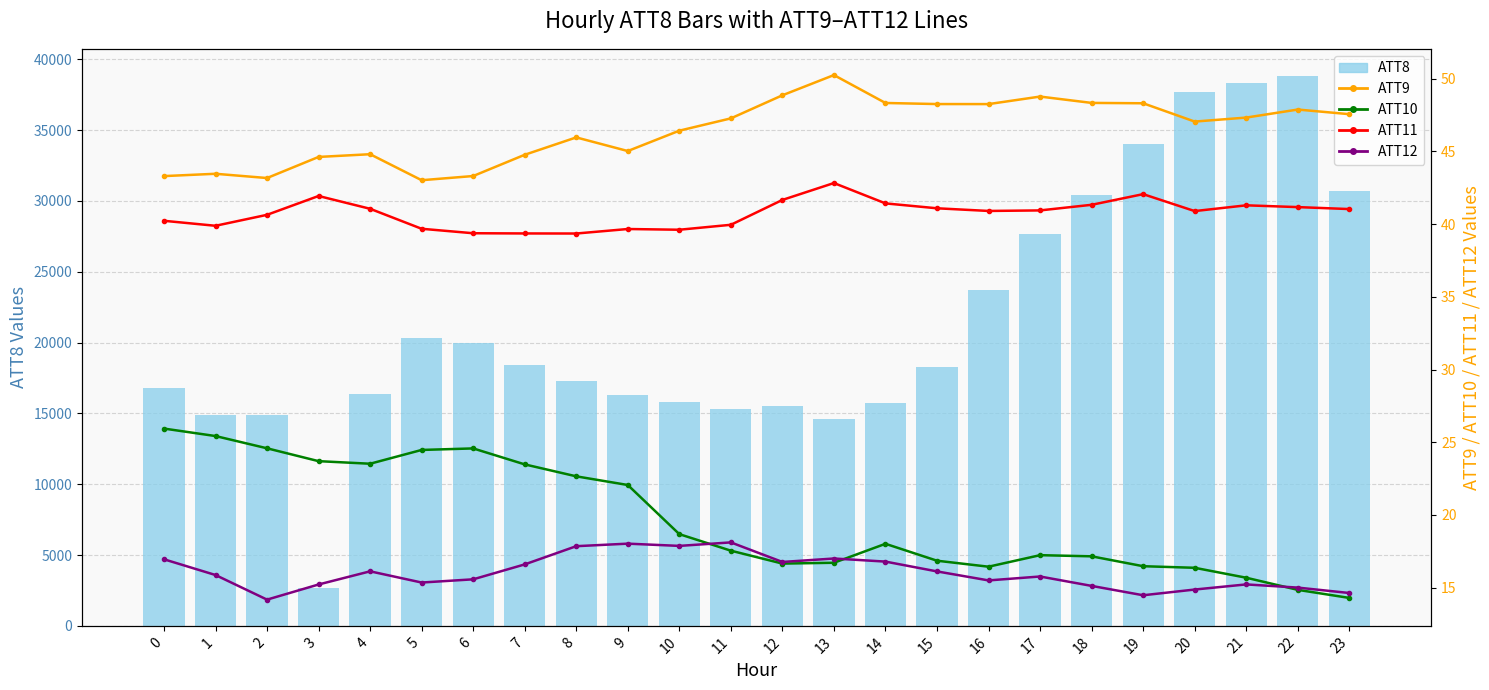

How many data points does each series have?

24